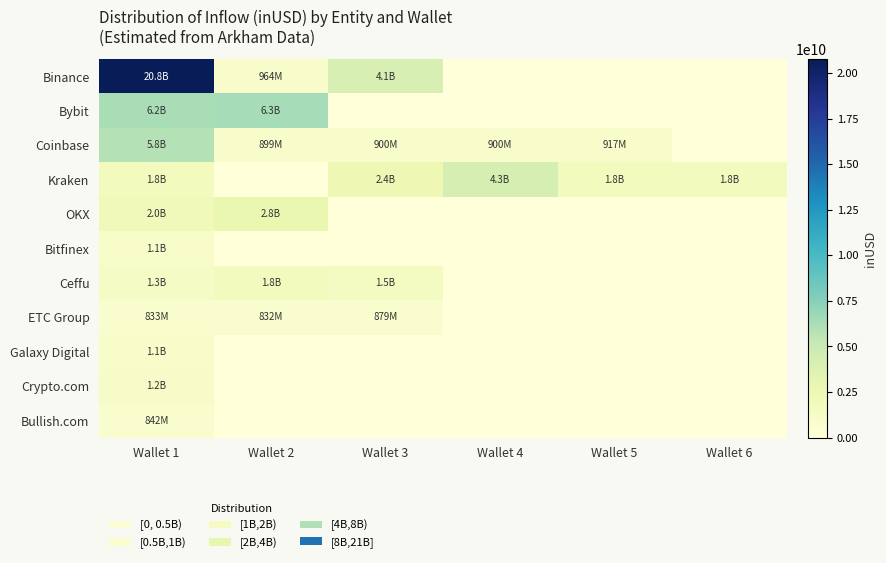

Which series changed the most between Wallet 2 and Wallet 6?

Bybit